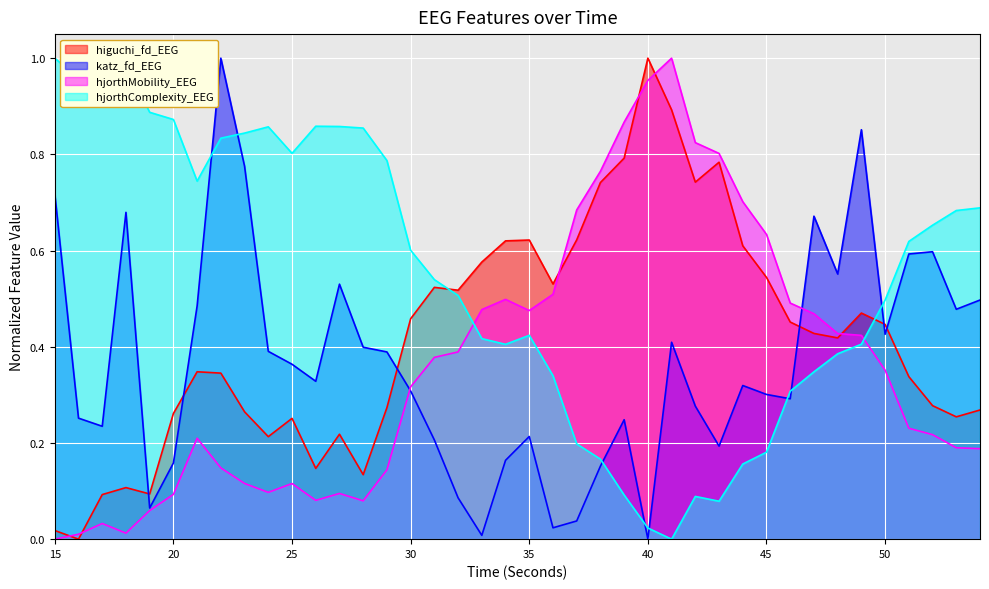

Does the chart display data point markers on the line(s)?

No